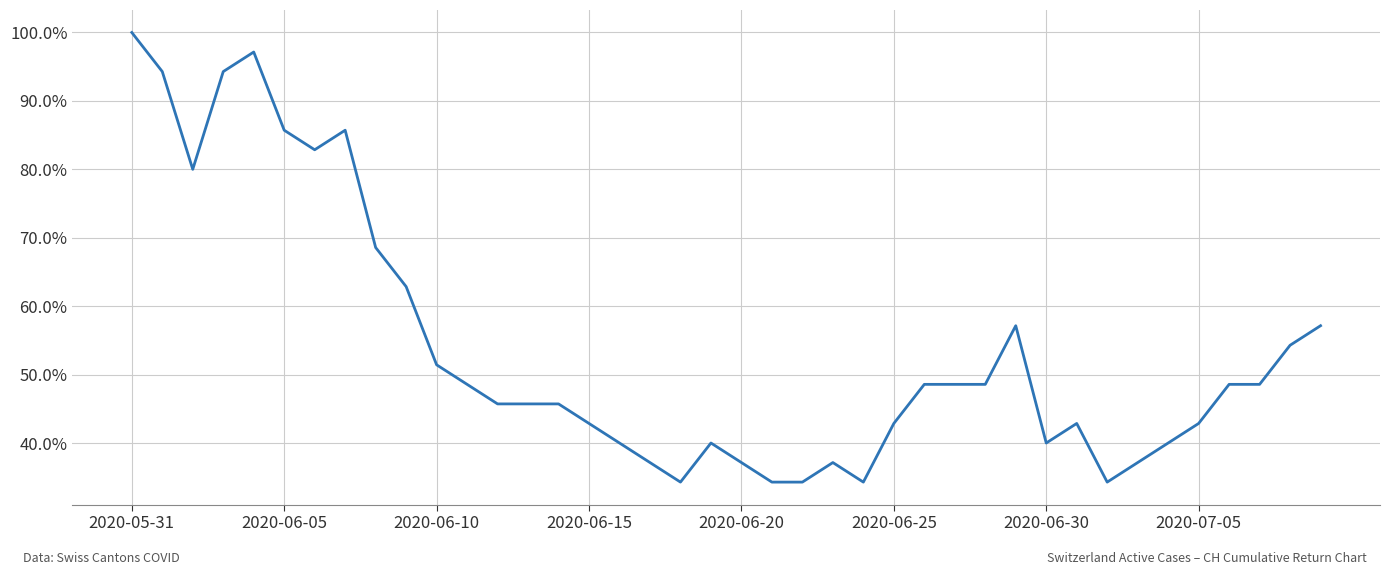

Does the chart have visible grid lines?

Yes